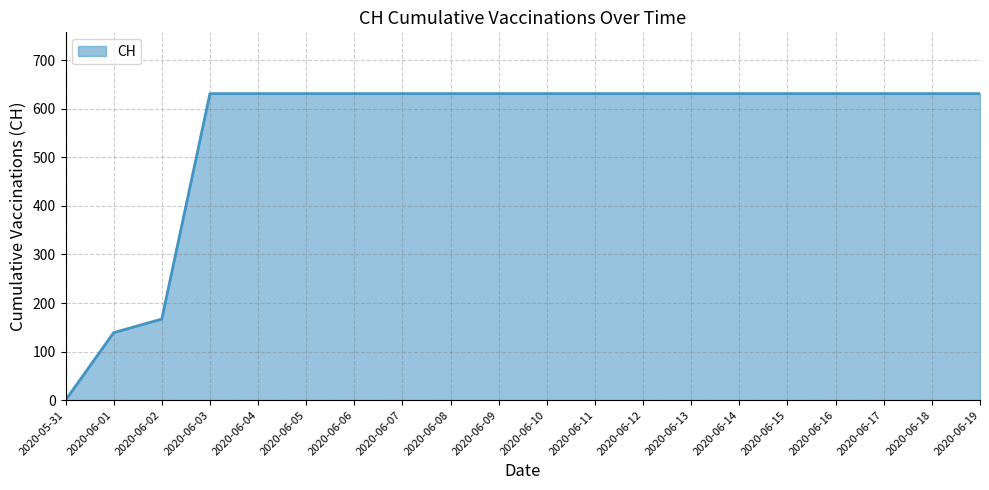

What is the difference between the second highest and second lowest values?

492